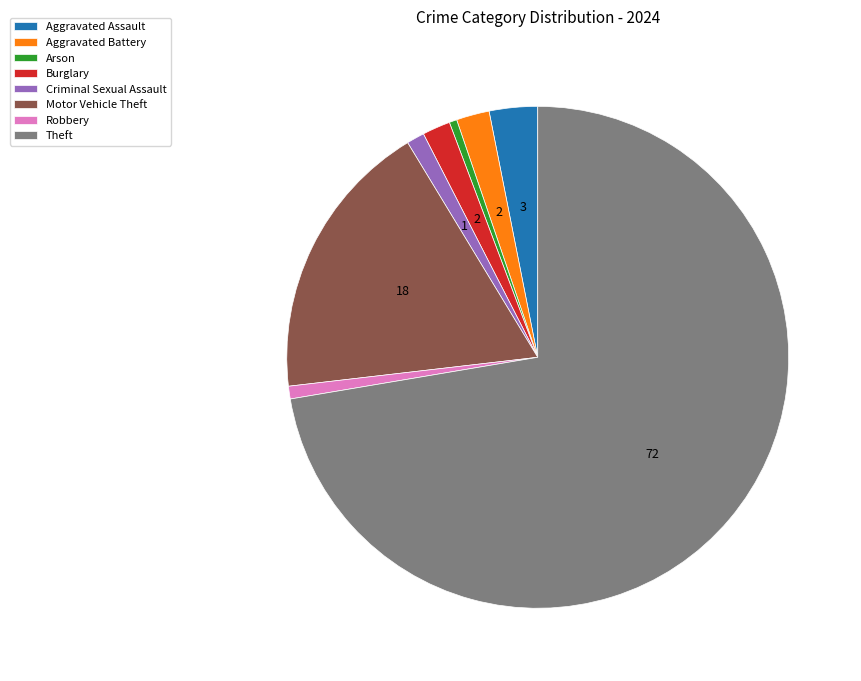

Is the sum of Motor Vehicle Theft and Burglary greater than half?

No